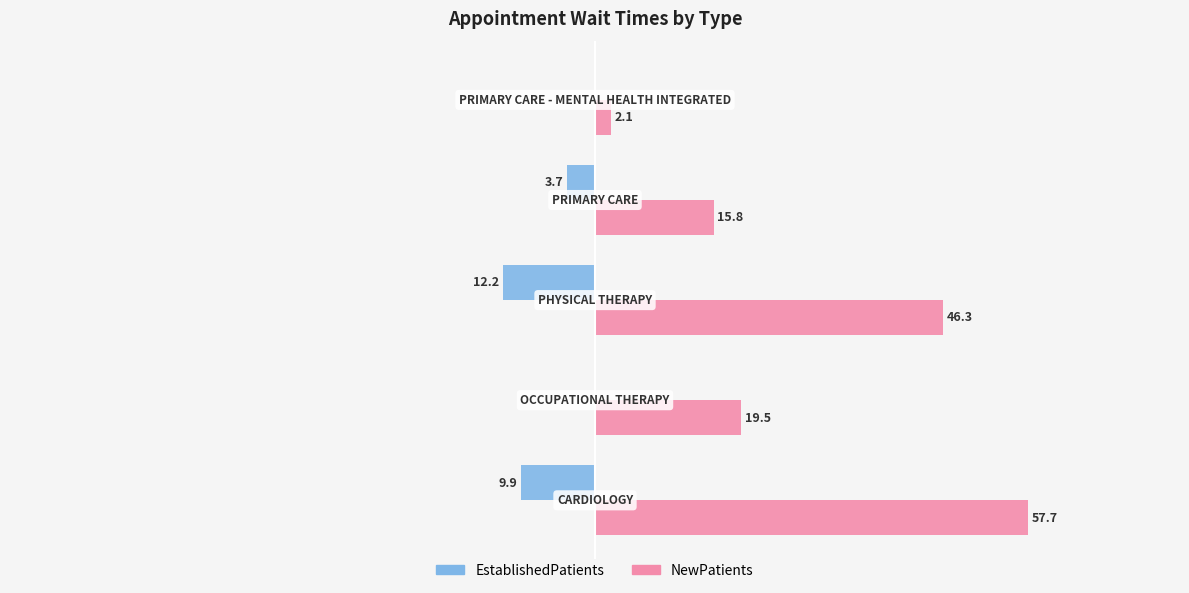

What is the maximum value for NewPatients?

57.7